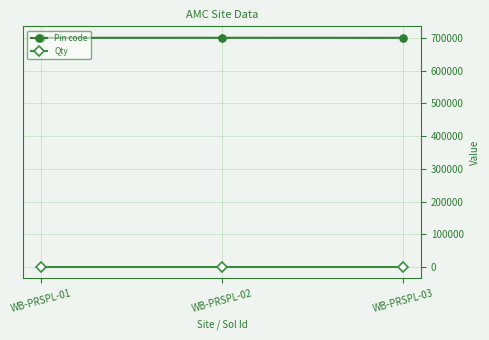

List the series in order of their peak value, highest first.

Pin code, Qty